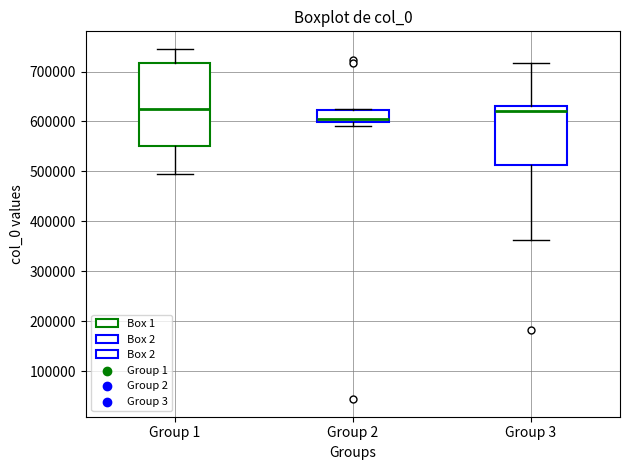

Which box is the tallest, from its lower edge to its upper edge?

Group 1